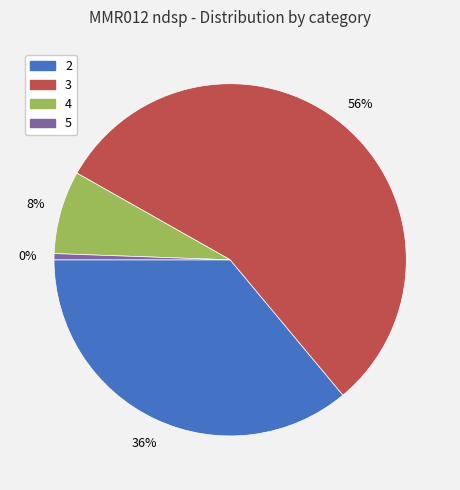

Is there any slice that represents more than half of the pie?

Yes